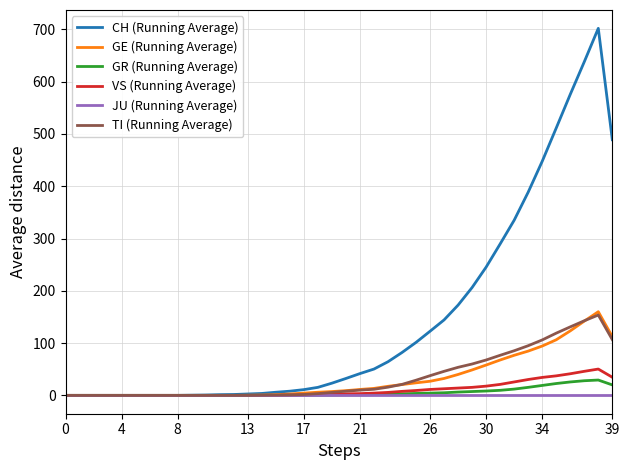

What is the greatest value displayed?

702.0